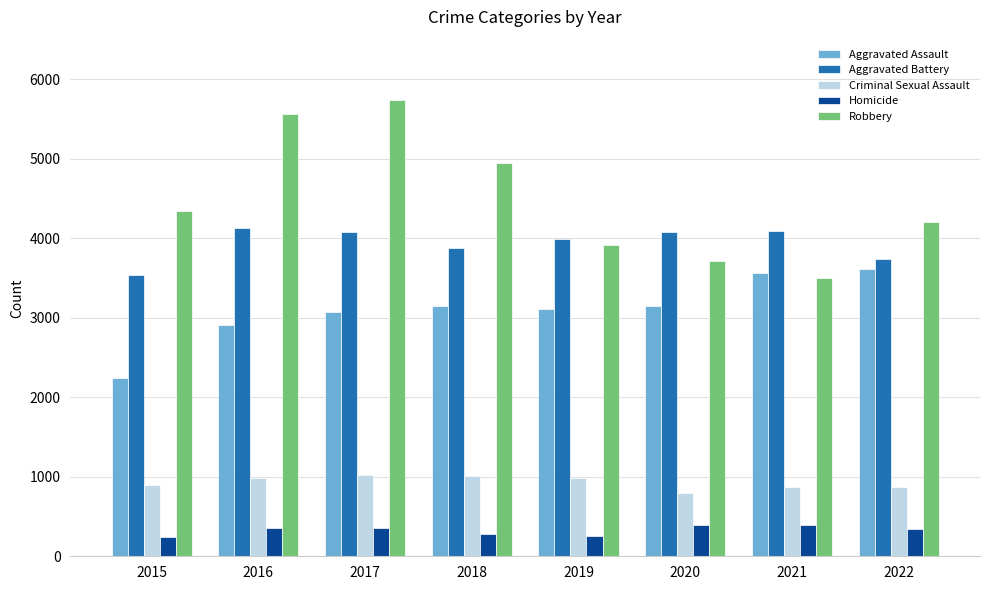

What is the average value of the Homicide series?

329